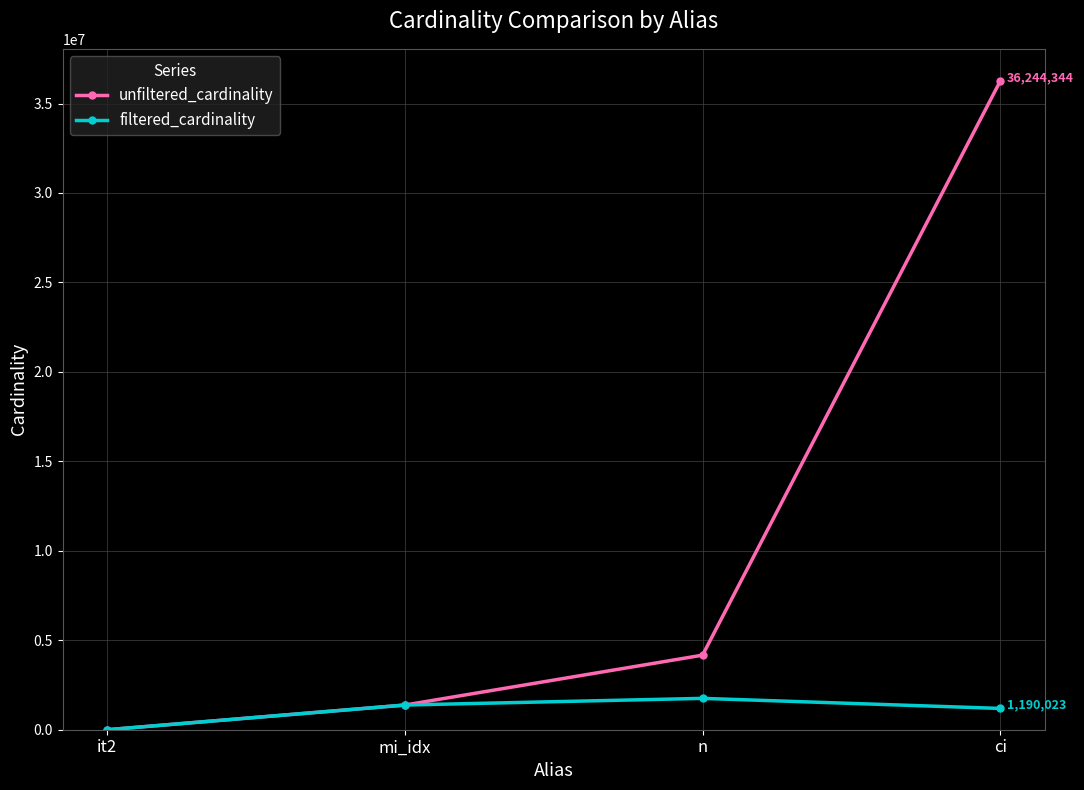

List the labels in order of unfiltered_cardinality value, smallest first.

it2, mi_idx, n, ci